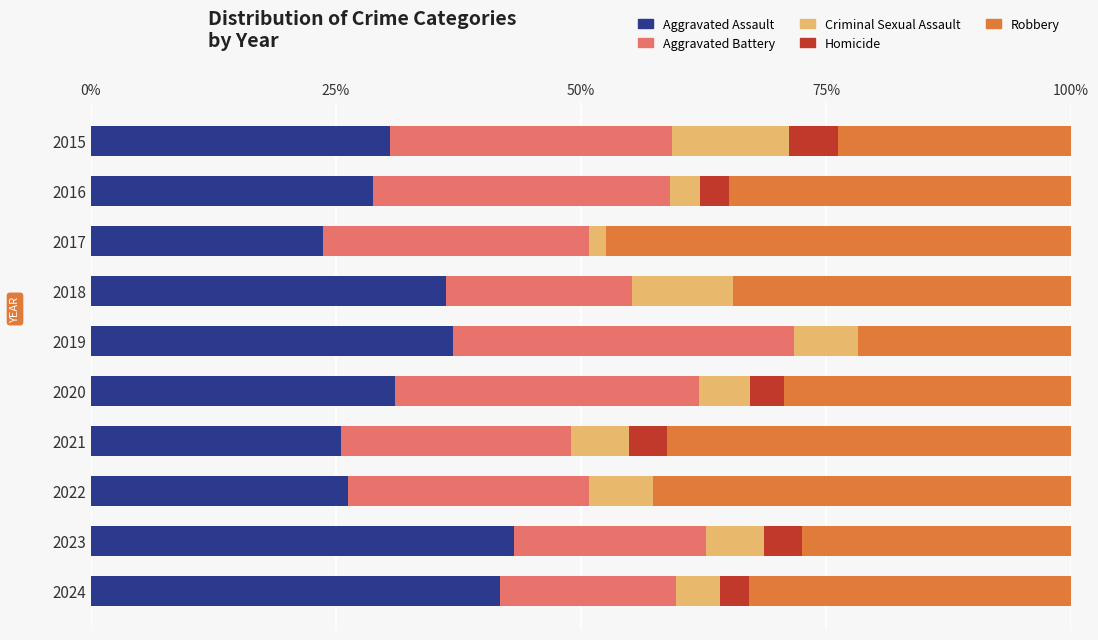

How many data points does each series have?

10